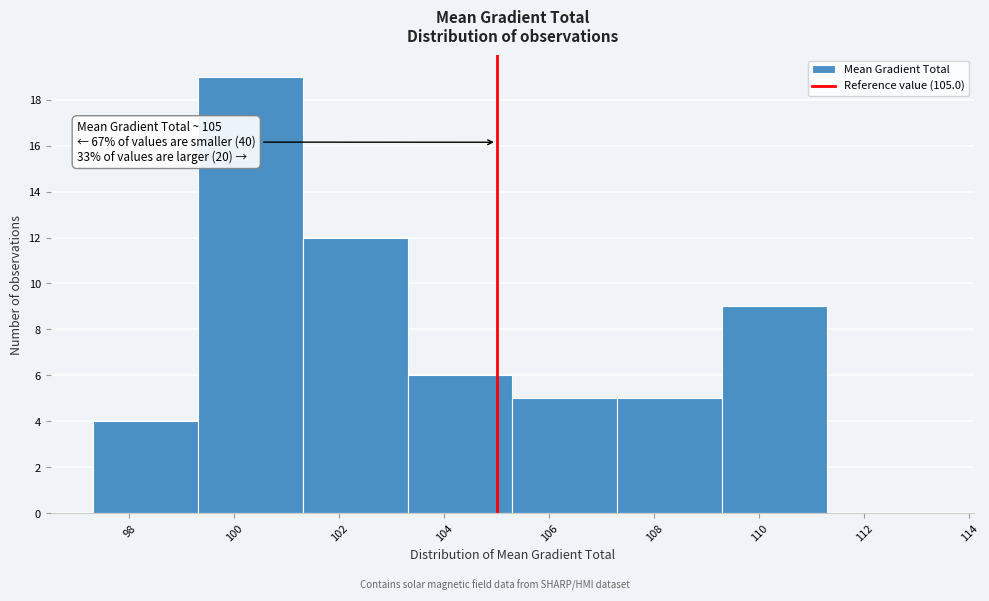

Over which range of the x-axis is the bar tallest?

99.3 to 101.3